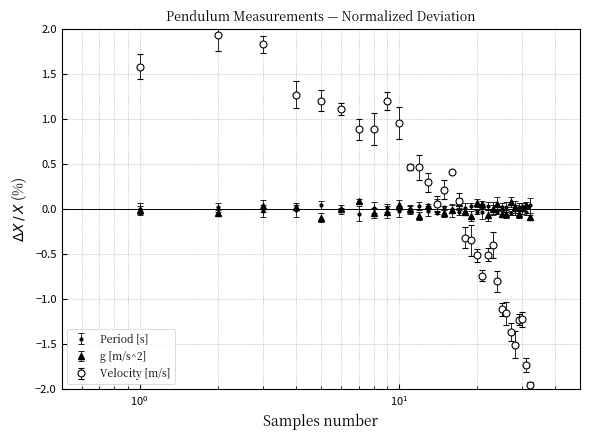

Which series ends up on top after the final intersection of Velocity [m/s] and Period [s]?

Period [s]